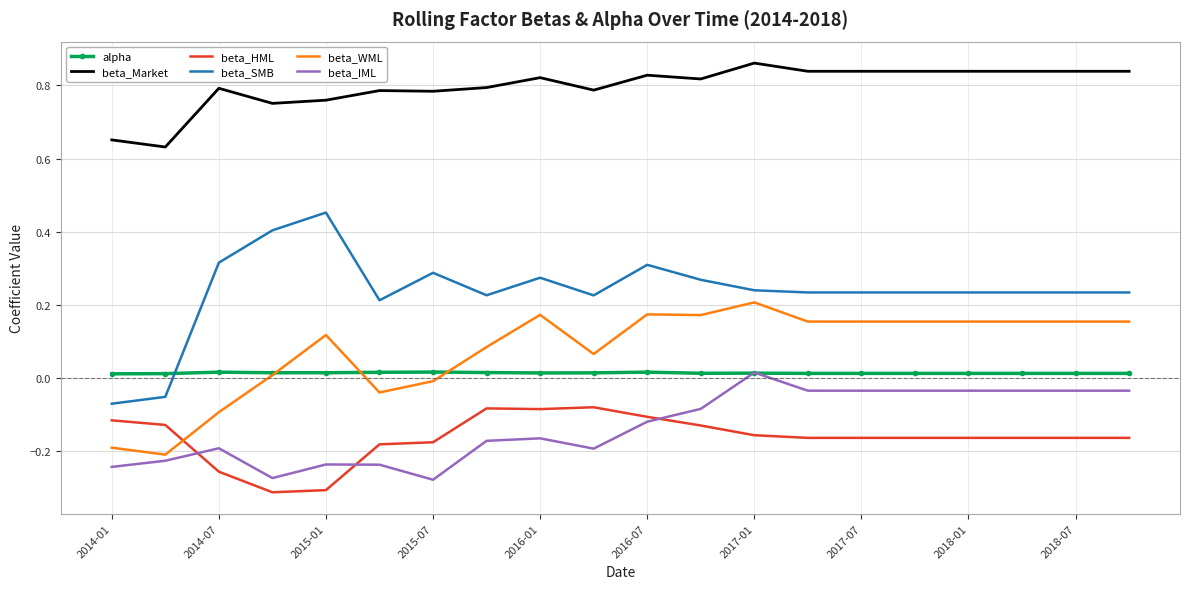

Which series has the largest range (max minus min)?

beta_SMB